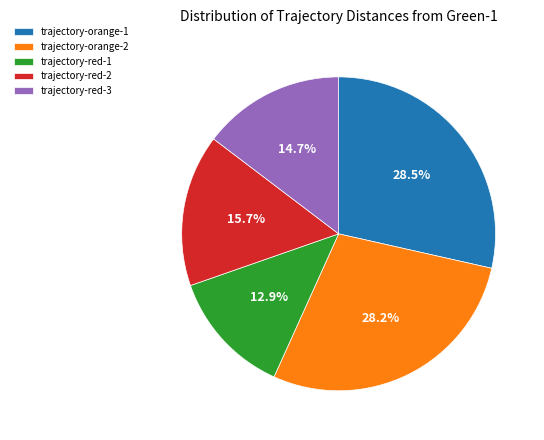

Count the number of slices in the pie.

5